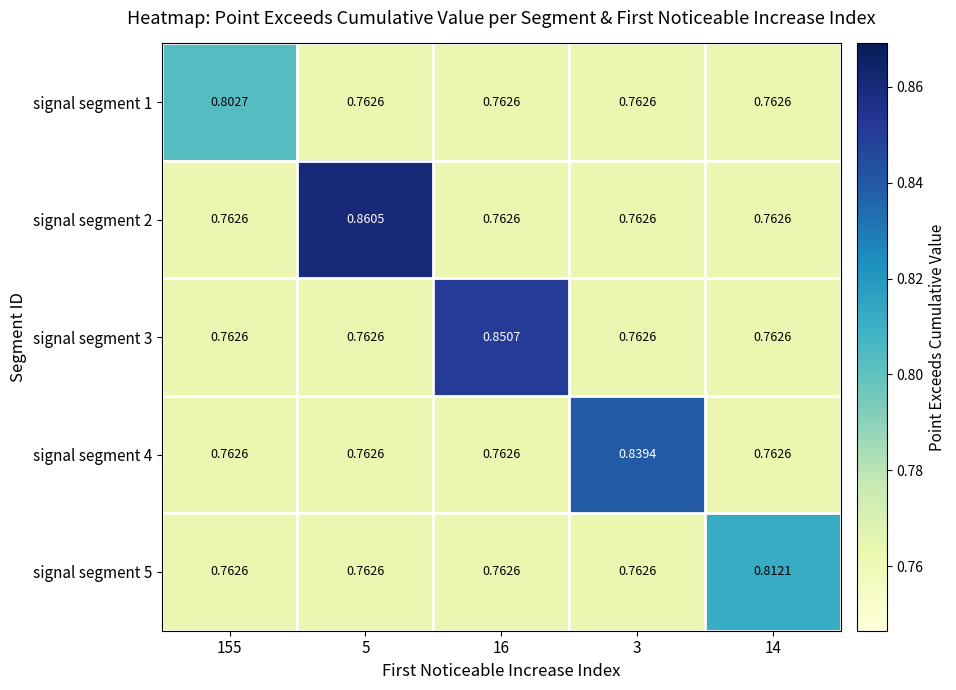

Is the value of signal segment 4 at 5 greater than the value of signal segment 2 at 5?

No